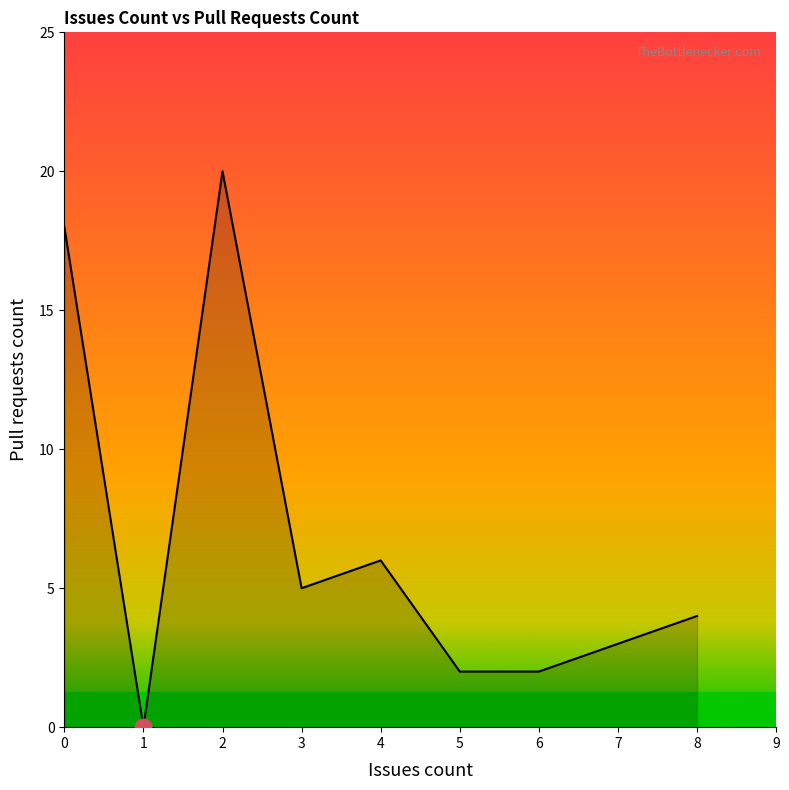

How many interior local peaks (higher than both neighbors) does the data have?

2